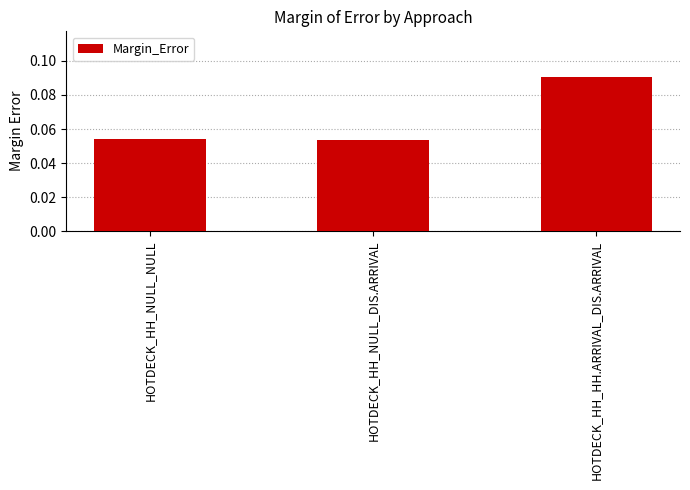

How many values are between 0 and 1?

3